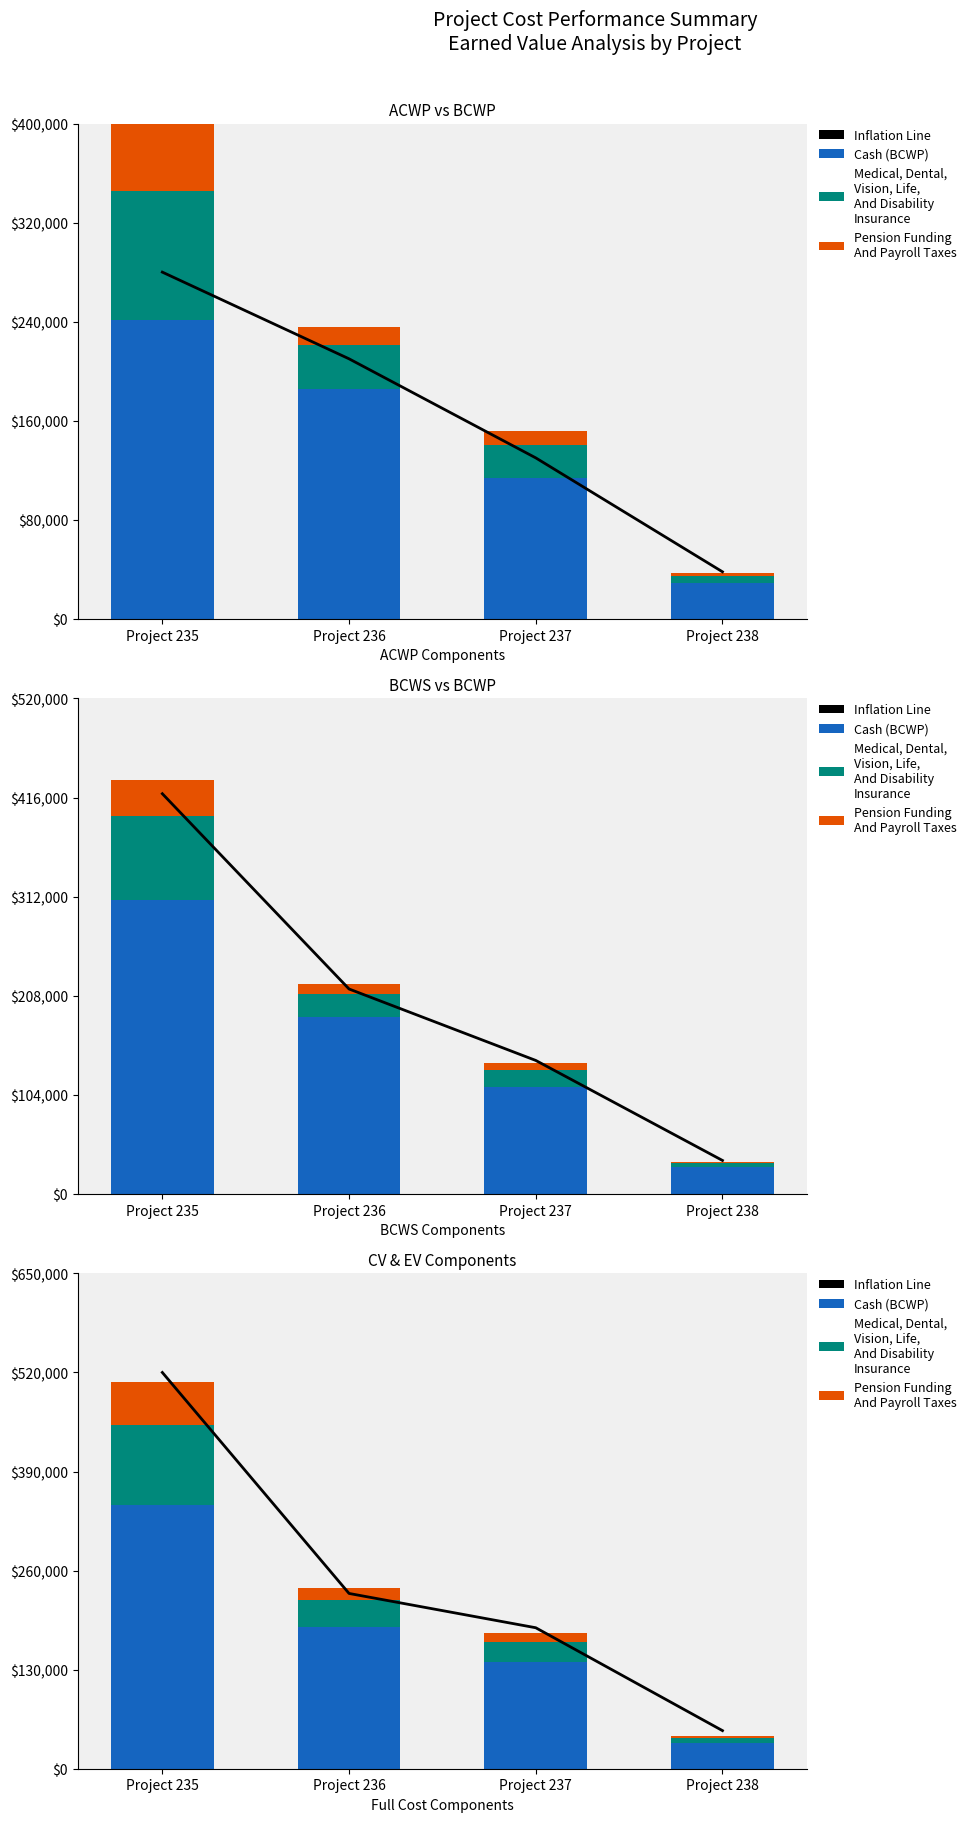

What is the average value of the Cash (BCWP) series?

176546.5